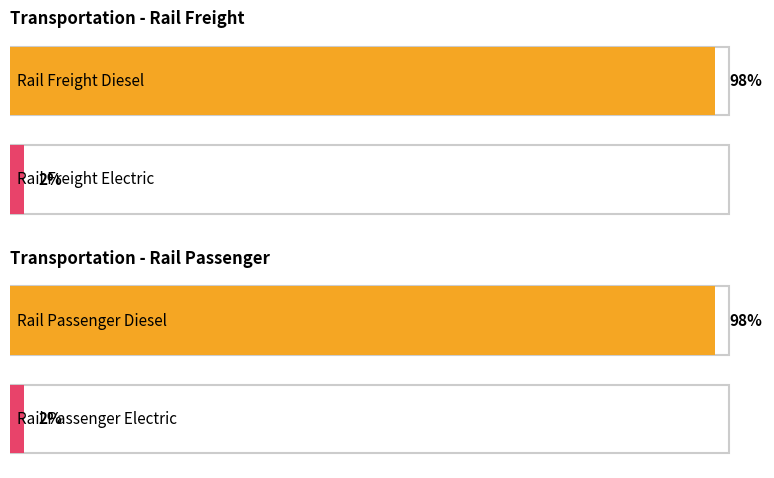

Is the value of frac_trns_fuelmix_rail_passenger_diesel at 3 greater than the value of frac_trns_fuelmix_rail_freight_electric at 1?

Yes